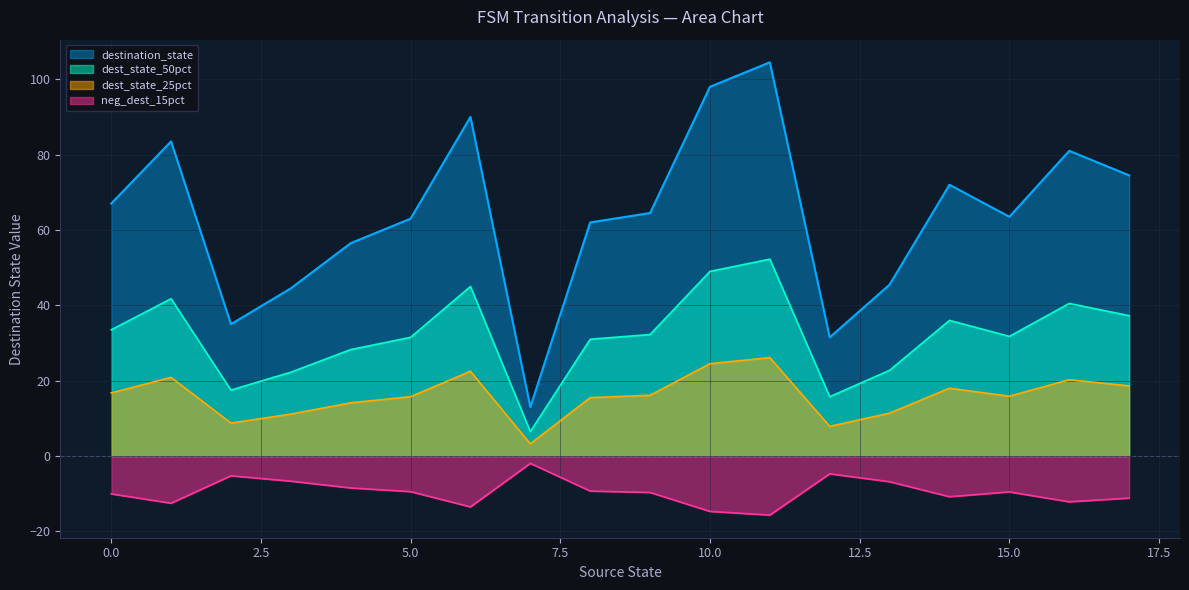

Is it true that neg_dest_15pct equals -9.4 at 5.0?

True